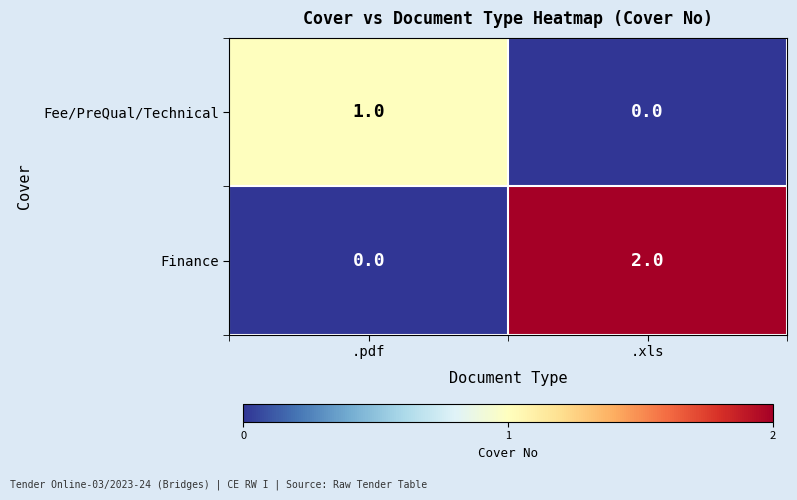

The value of Finance at .pdf is 0. True or false?

True